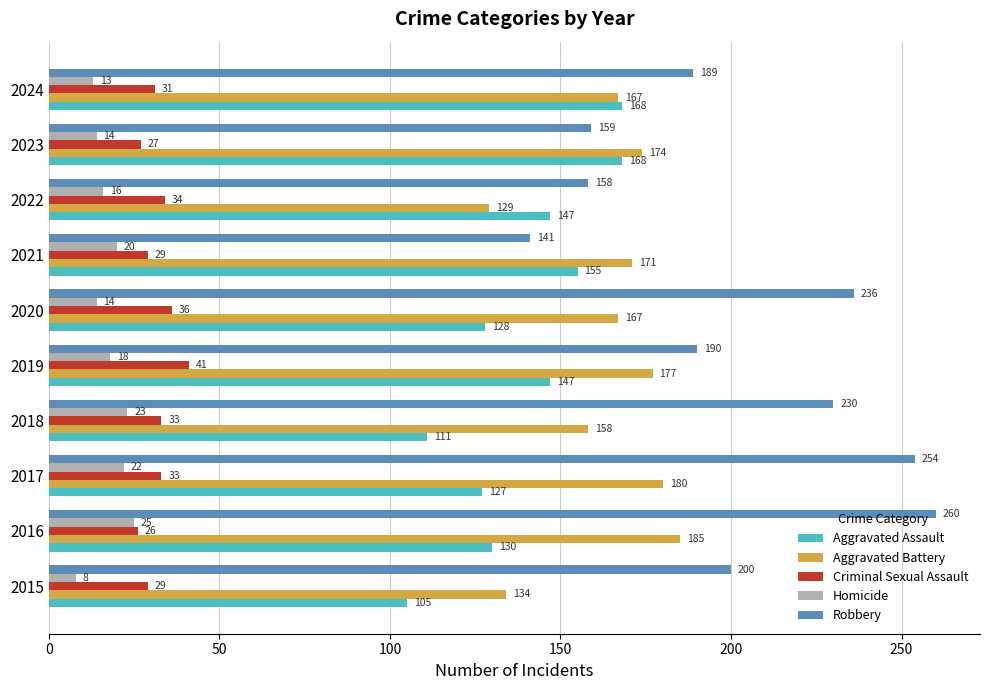

What is the difference between the maximum and minimum values in the Homicide series?

17